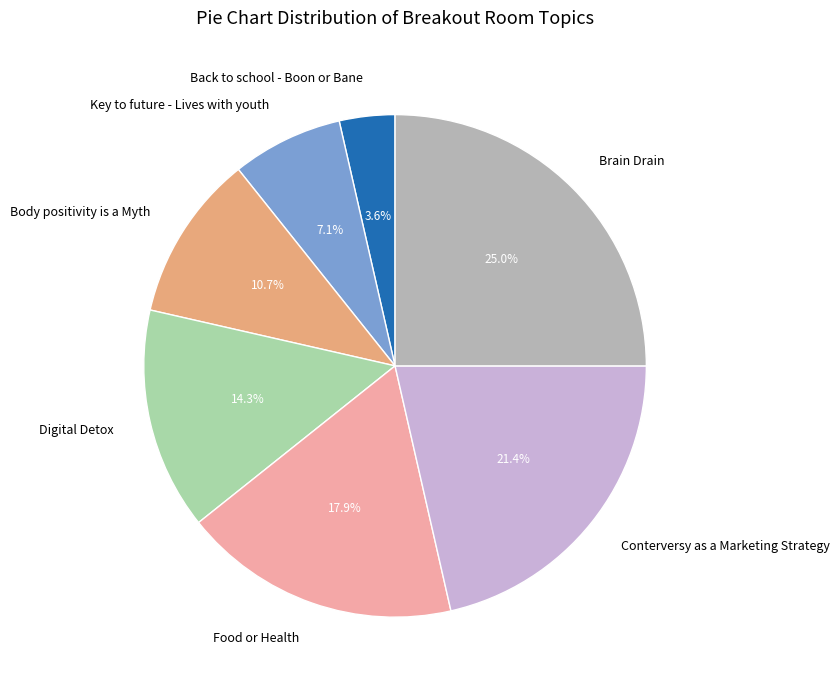

What percentage is the Body positivity is a Myth slice, to the nearest percent?

11%